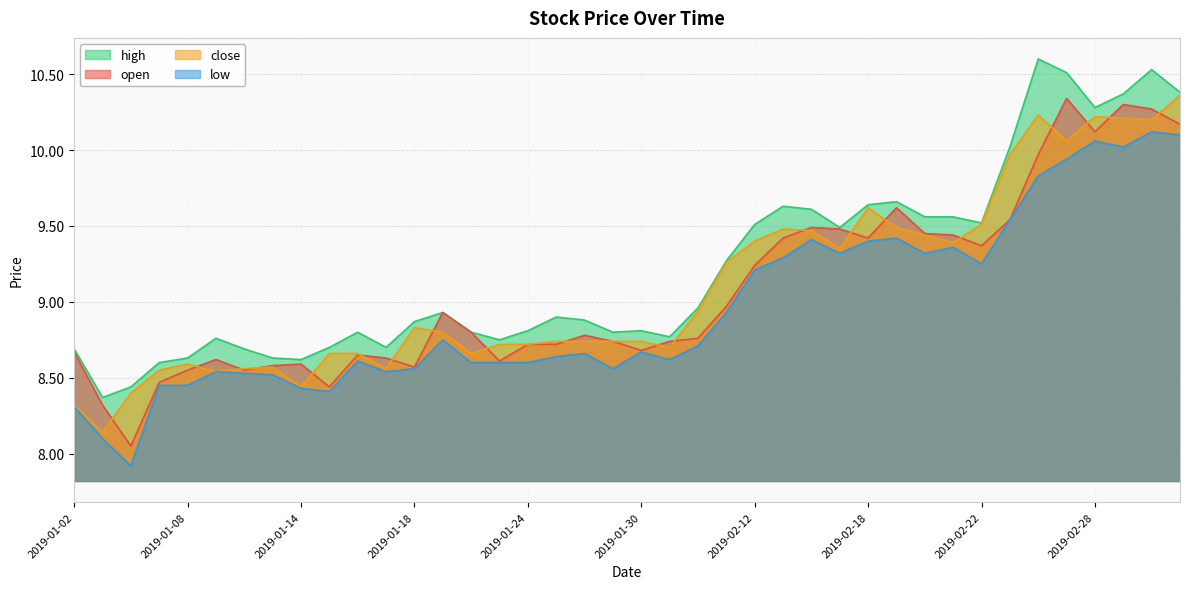

List the series in order of their peak value, highest first.

high, close, open, low